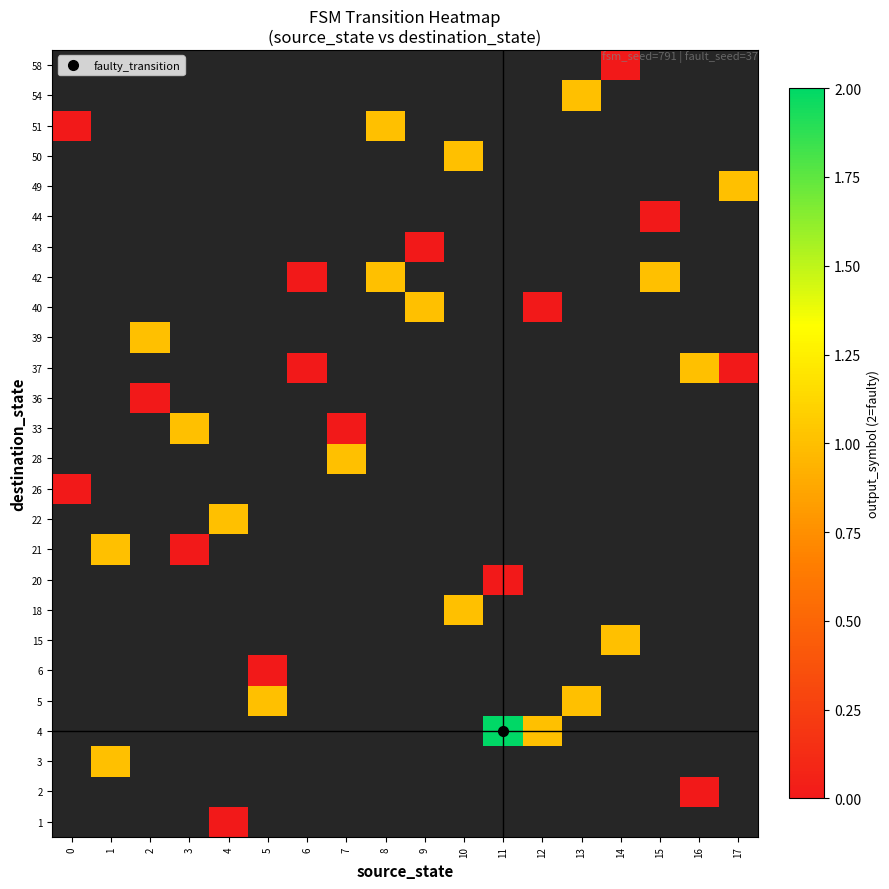

True or false: row_13 has a value of nan at 6.

False